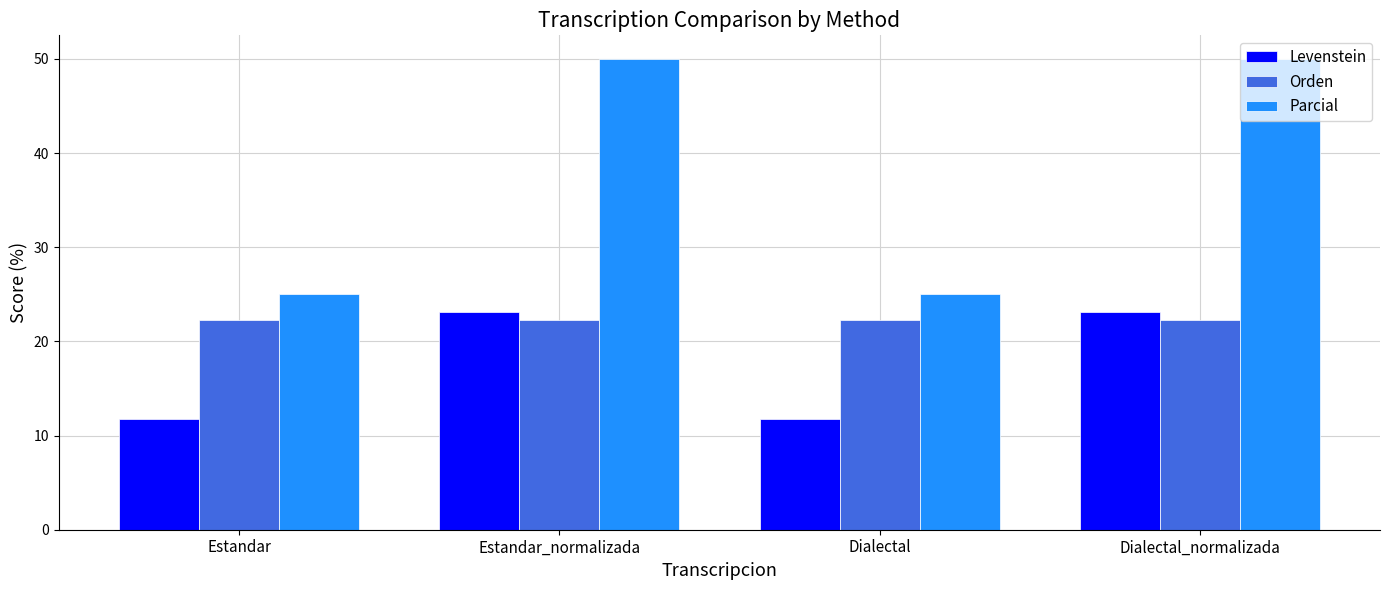

What is the minimum value for Orden?

22.2